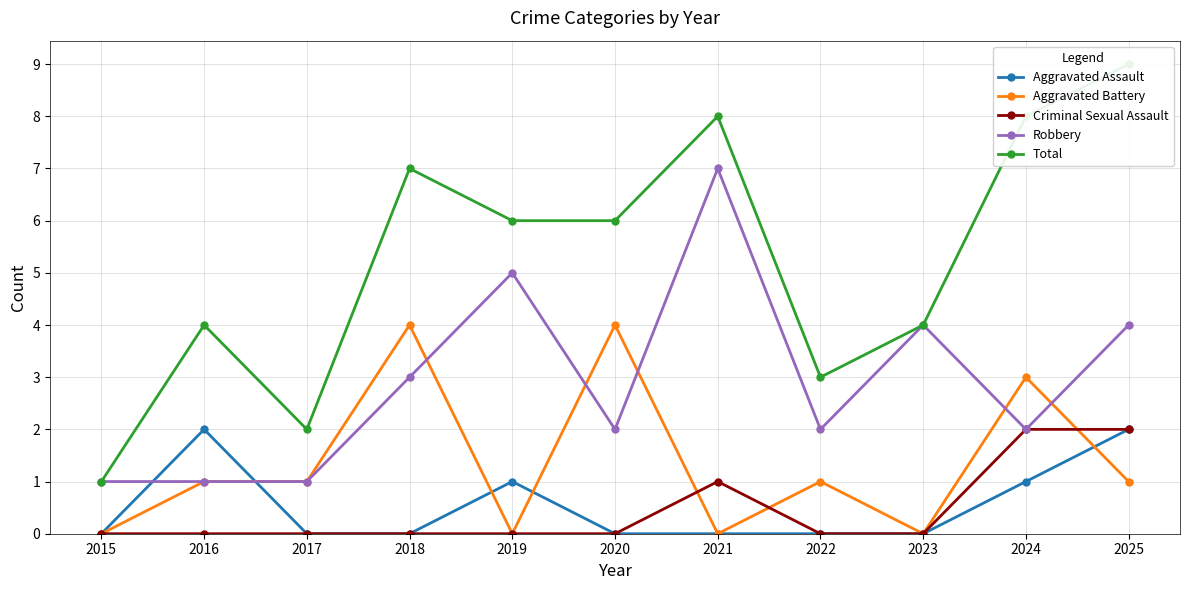

Rank the series by their maximum value, from highest to lowest.

Total, Robbery, Aggravated Battery, Aggravated Assault, Criminal Sexual Assault